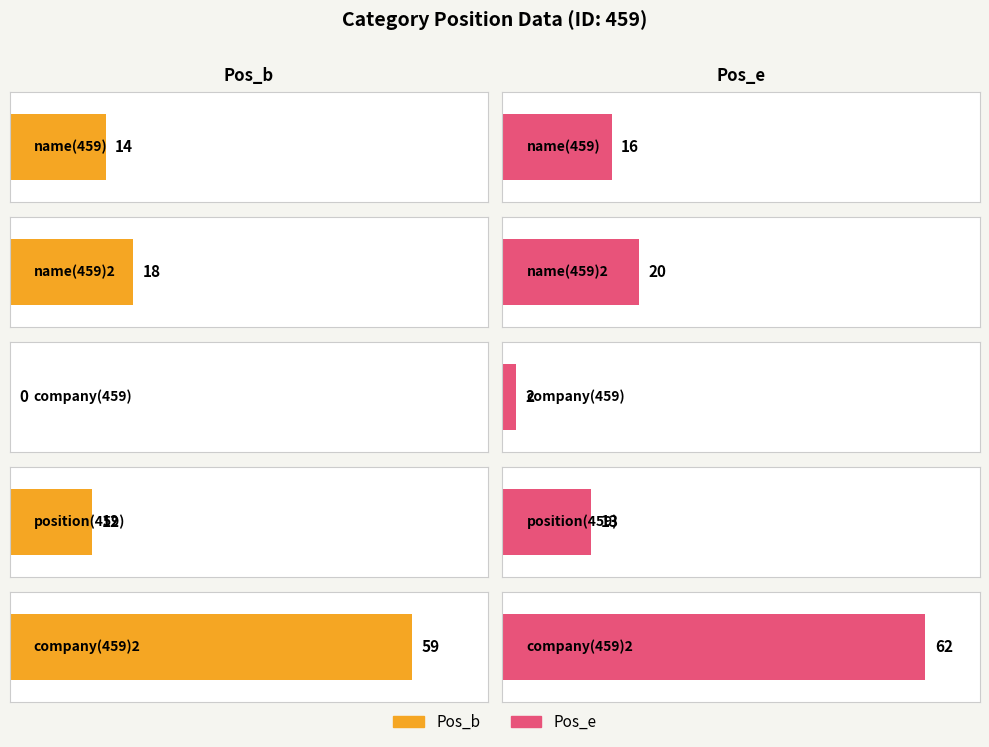

How many groups of bars are there?

5